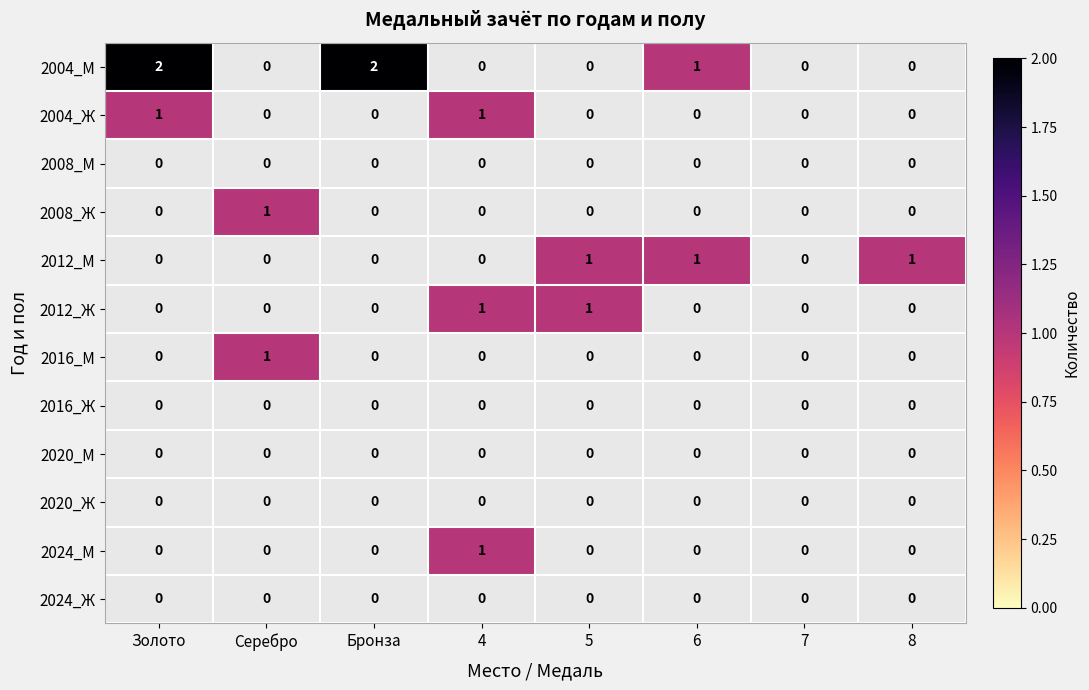

At which label does 2004_Ж reach its minimum?

Серебро